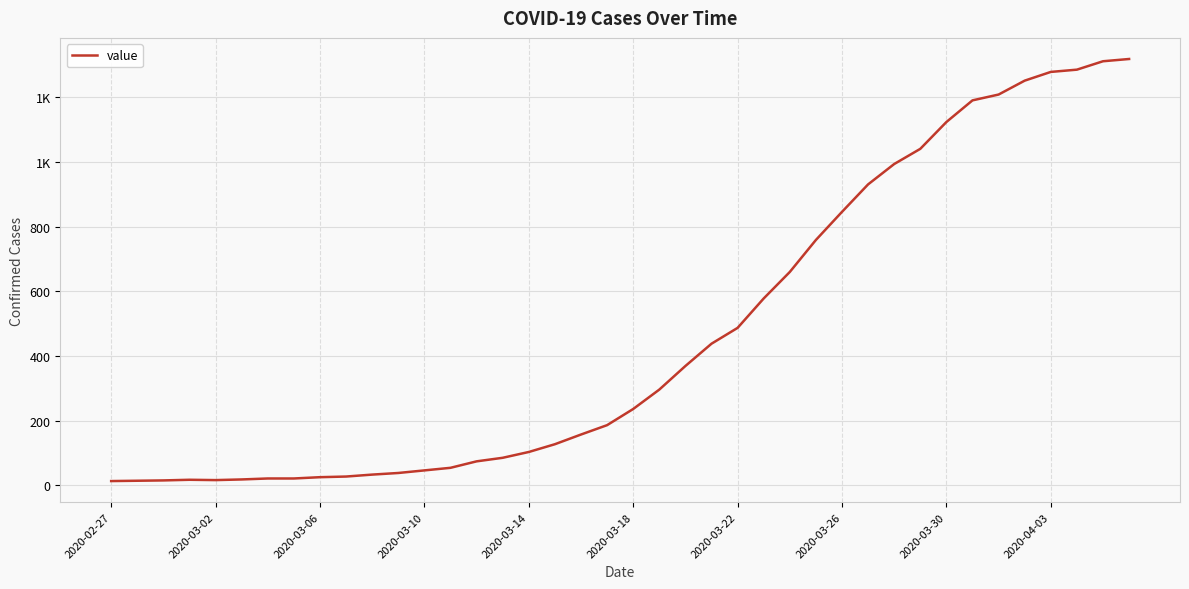

Is this an area chart (filled region under the line)?

No